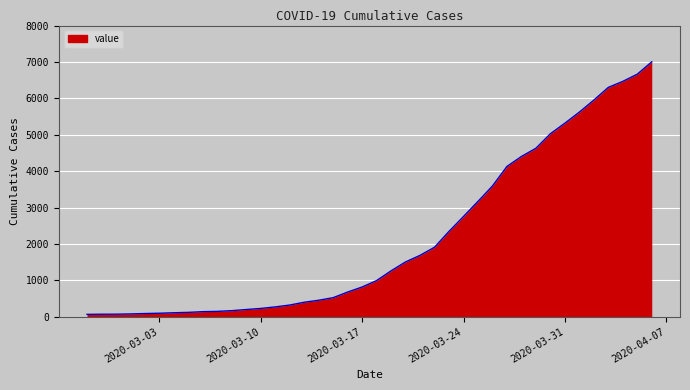

What is the minimum value shown in the chart?

64